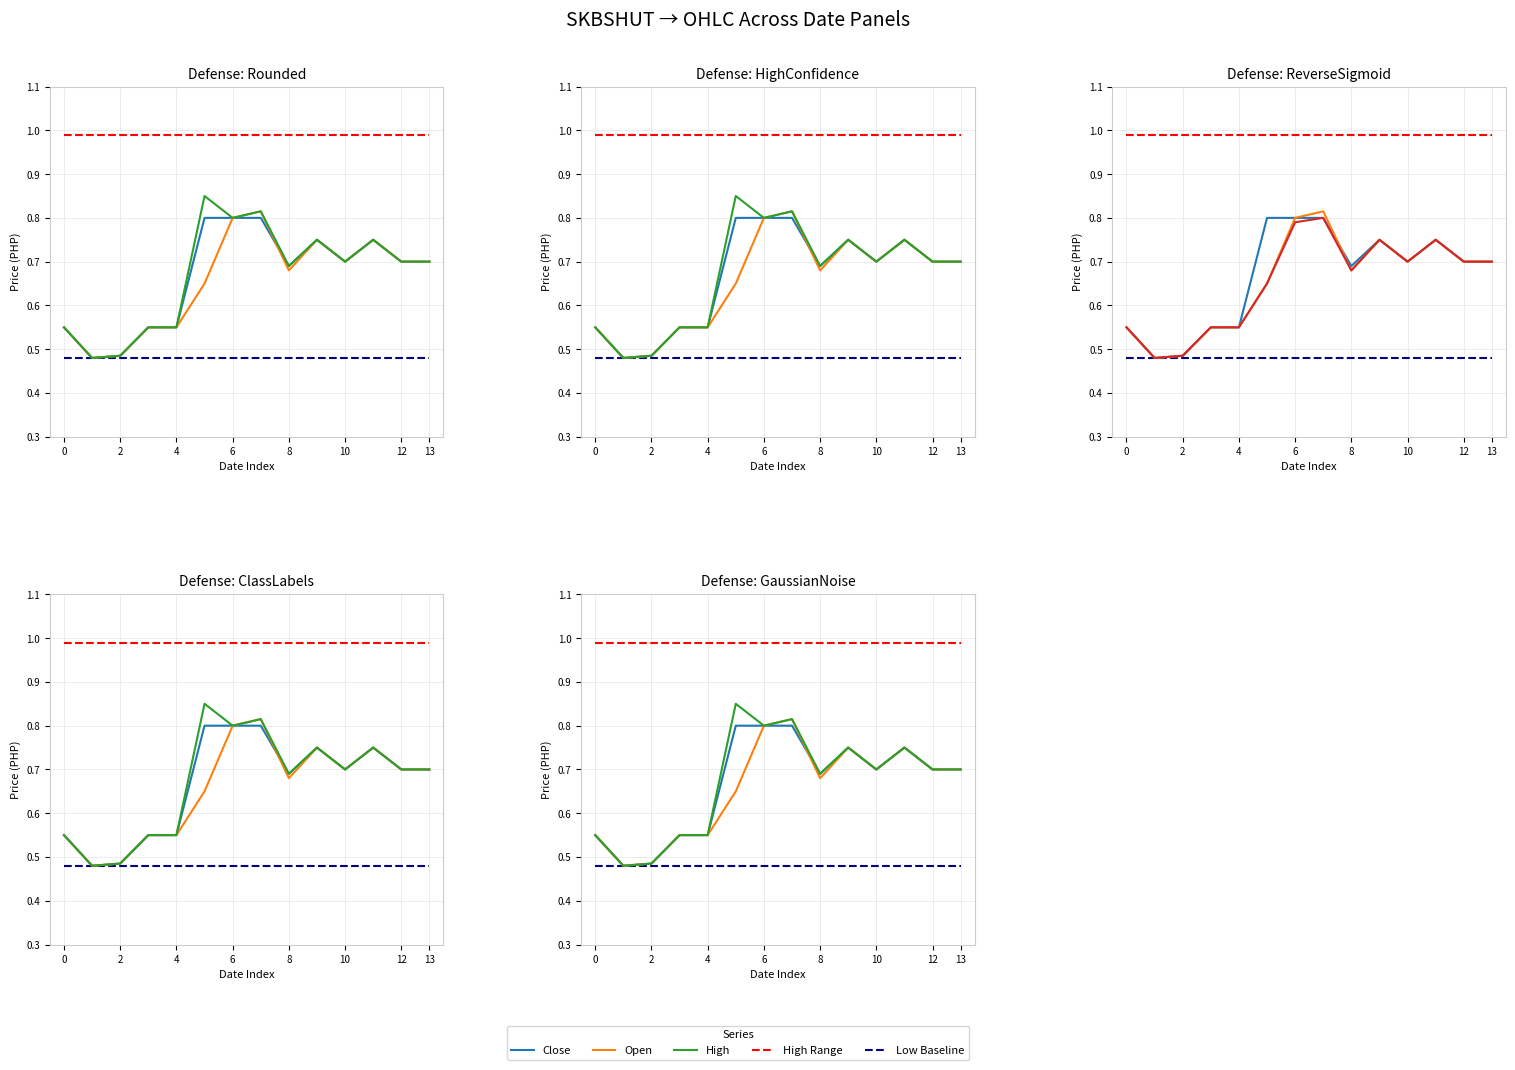

True or false: Low Baseline has a value of 0.5 at 2.

True